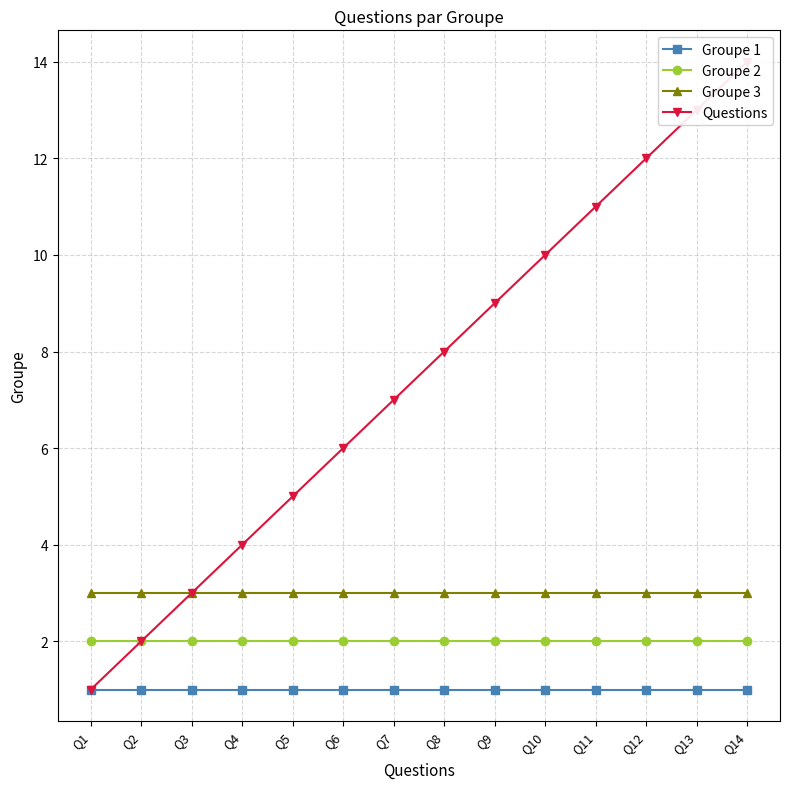

What is the spread (max minus min) of values at Q7?

6